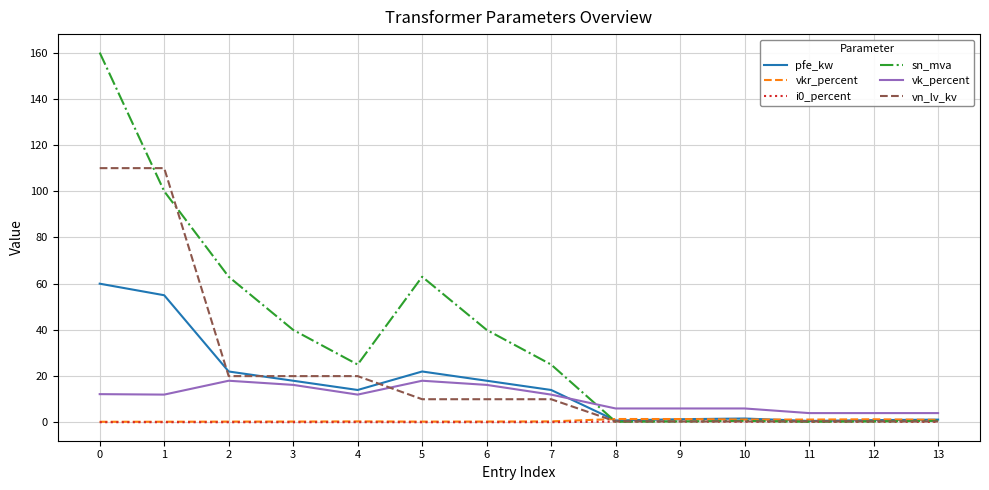

The value of pfe_kw at 1 is 55.0. True or false?

True